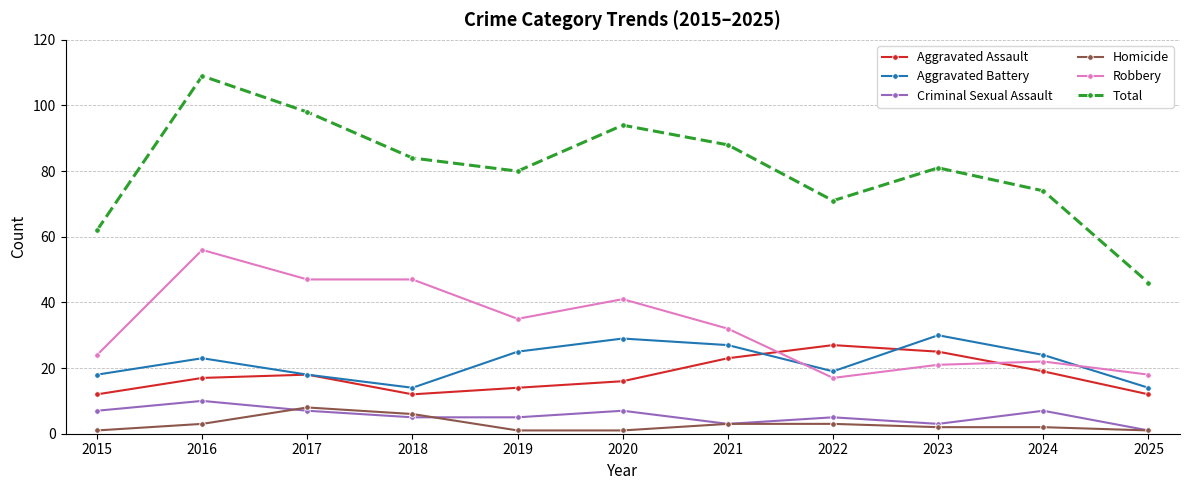

At which label does Criminal Sexual Assault first exceed 5?

2015